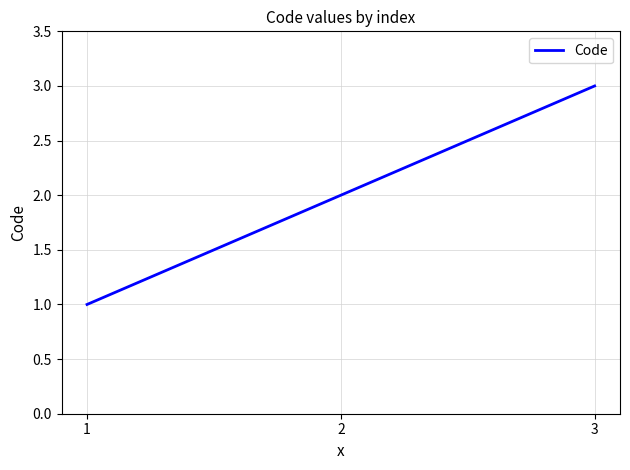

Does the chart have visible grid lines?

Yes